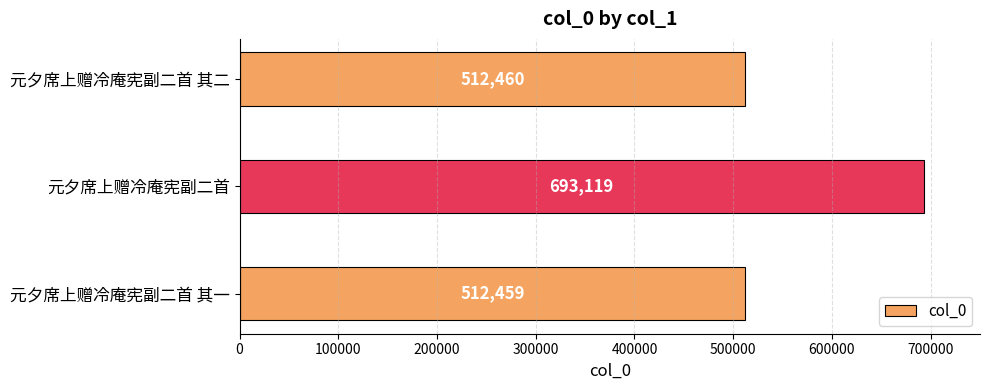

Are the bars horizontal?

Yes